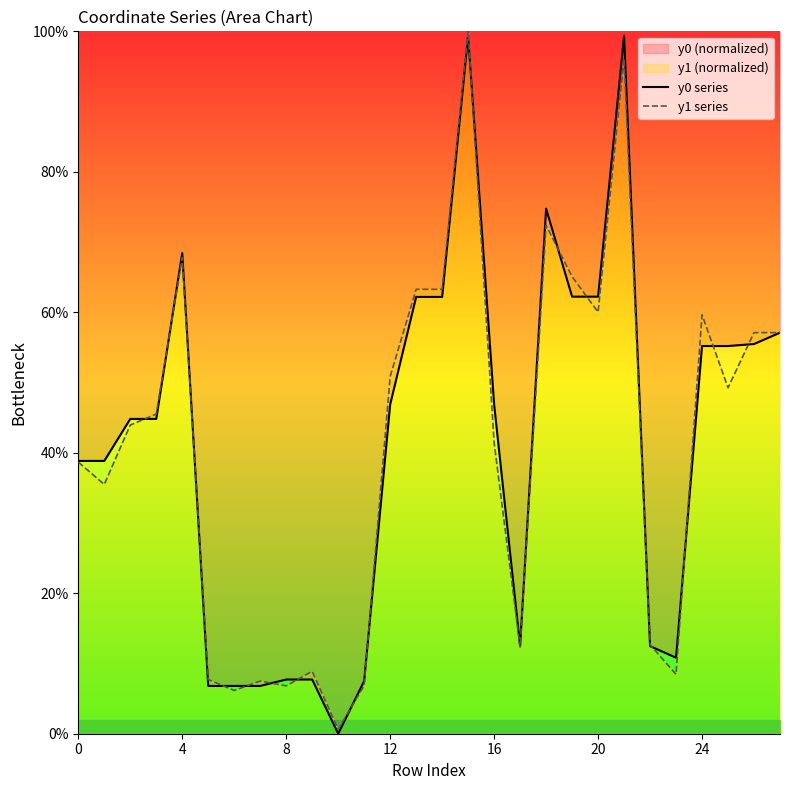

In y0 series, how many points are lower than both neighbors (excluding endpoints)?

3